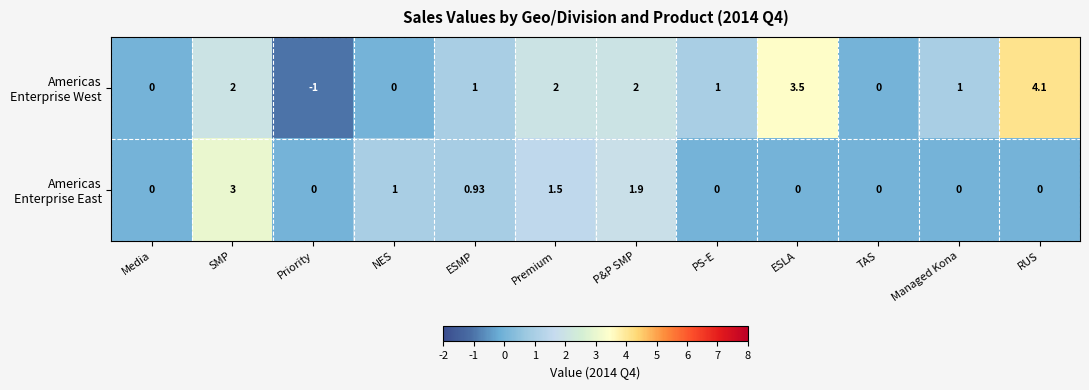

At which category is the sum across all series the highest?

SMP